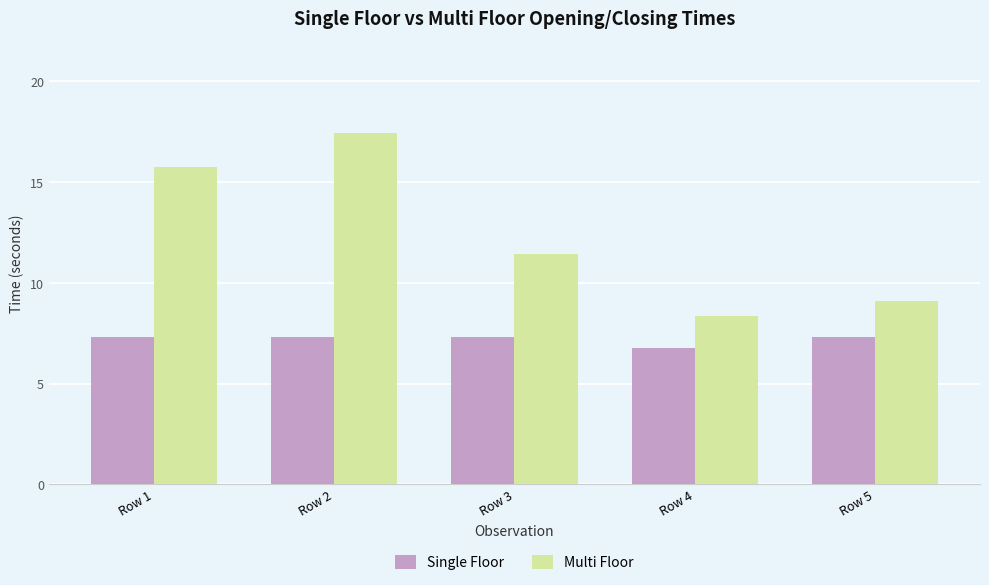

Count the number of categories in the chart.

5